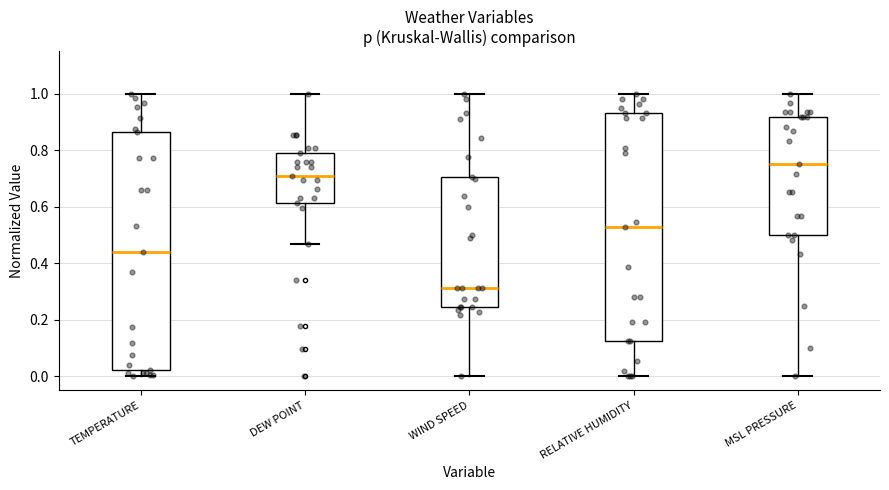

Reading left to right, read every box against the y-axis: the position of its median line, the range the box covers, and the ends of its whiskers. The values are not printed on the chart, so give them approximately, as read against the axis.

TEMPERATURE: median 0.44, box 0.02 to 0.86, whiskers 0.00 to 1.00
DEW POINT: median 0.70, box 0.62 to 0.80, whiskers 0.46 to 1.00
WIND SPEED: median 0.32, box 0.24 to 0.70, whiskers 0.00 to 1.00
RELATIVE HUMIDITY: median 0.52, box 0.12 to 0.92, whiskers 0.00 to 1.00
MSL PRESSURE: median 0.76, box 0.50 to 0.92, whiskers 0.00 to 1.00